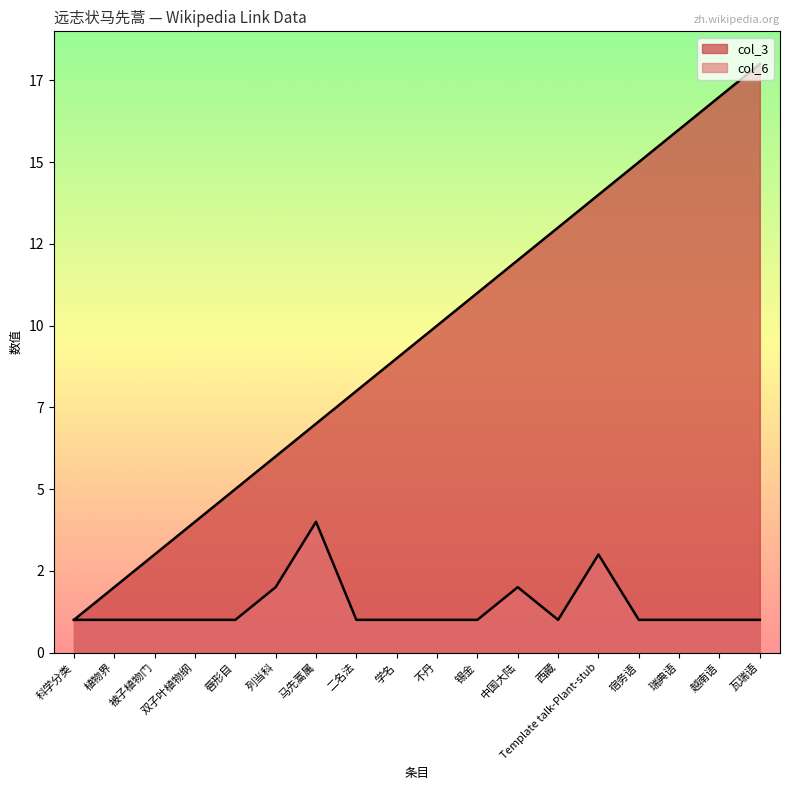

What is the smallest value displayed?

1